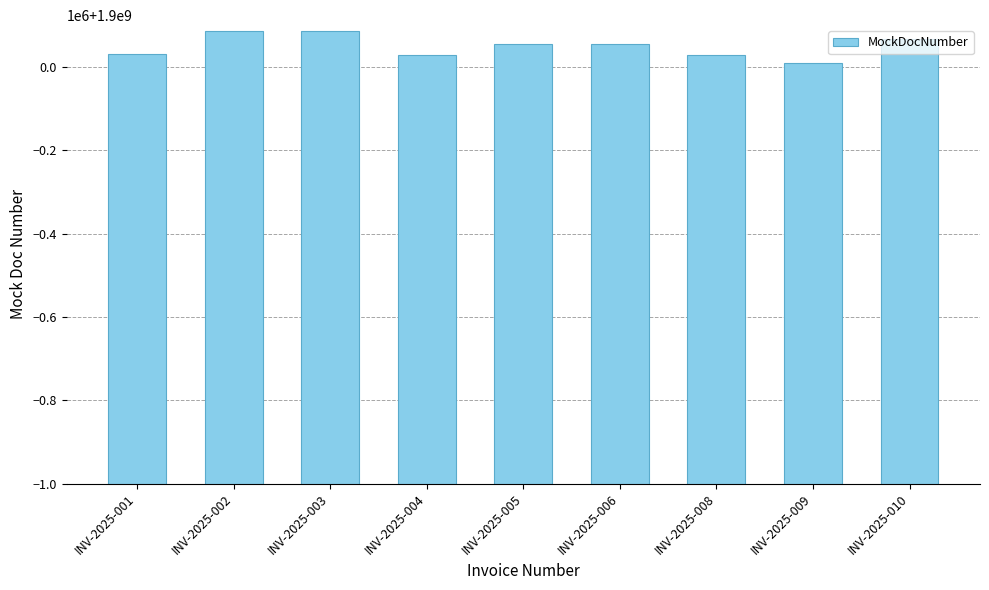

What is the value of the 2nd bar from the left?

1900085467